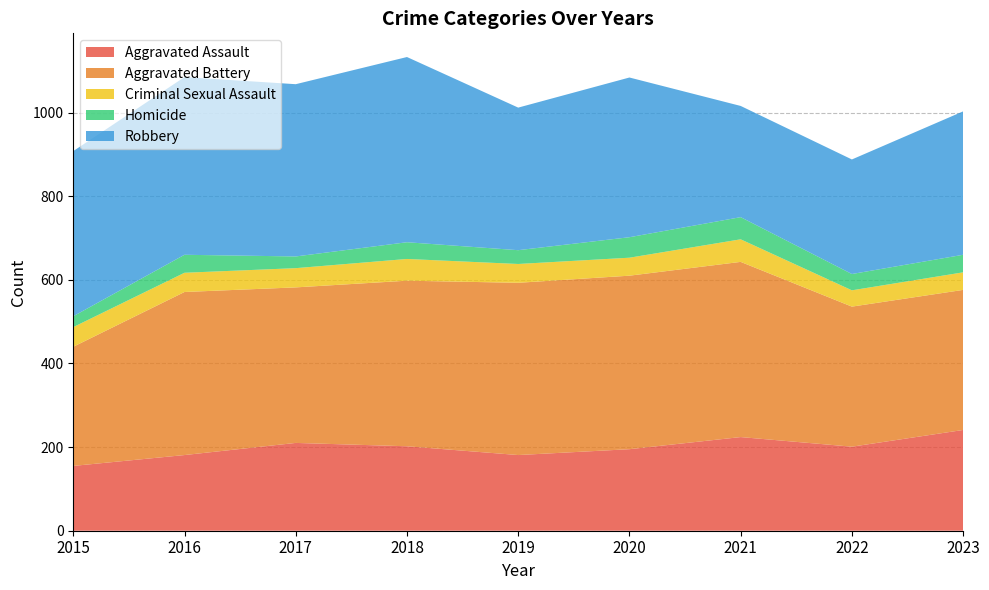

Reading left to right, list all the values displayed in this chart.

Aggravated Assault: 2015=155	2016=181	2017=210	2018=202	2019=181	2020=195	2021=224	2022=201	2023=241
Aggravated Battery: 2015=285	2016=390	2017=372	2018=396	2019=412	2020=415	2021=419	2022=335	2023=335
Criminal Sexual Assault: 2015=47	2016=46	2017=46	2018=52	2019=45	2020=43	2021=54	2022=39	2023=42
Homicide: 2015=26	2016=43	2017=28	2018=40	2019=33	2020=49	2021=53	2022=39	2023=42
Robbery: 2015=395	2016=425	2017=412	2018=443	2019=341	2020=382	2021=266	2022=274	2023=343